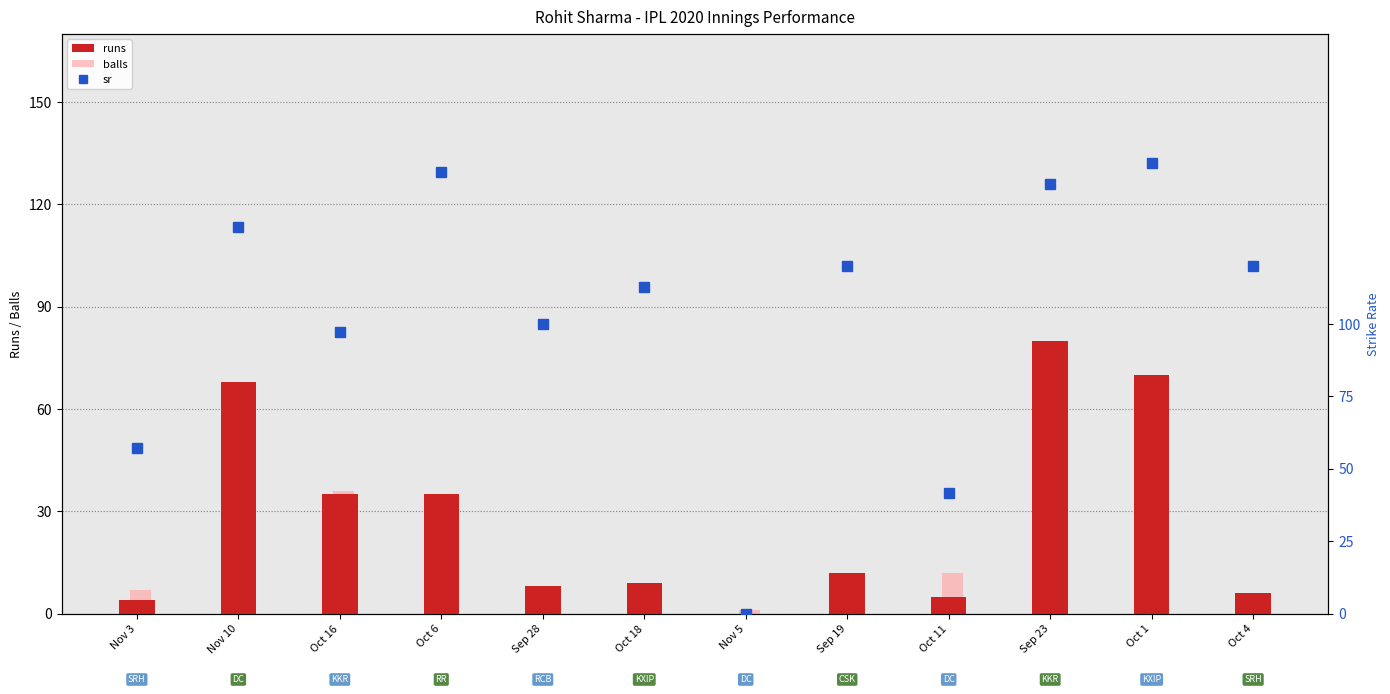

Reading left to right, what are all the values shown in this chart?

runs: Nov 3=4.0	Nov 10=68.0	Oct 16=35.0	Oct 6=35.0	Sep 28=8.0	Oct 18=9.0	Nov 5=0.0	Sep 19=12.0	Oct 11=5.0	Sep 23=80.0	Oct 1=70.0	Oct 4=6.0
balls: Nov 3=7.0	Nov 10=51.0	Oct 16=36.0	Oct 6=23.0	Sep 28=8.0	Oct 18=8.0	Nov 5=1.0	Sep 19=10.0	Oct 11=12.0	Sep 23=54.0	Oct 1=45.0	Oct 4=5.0
sr: Nov 3=57.1	Nov 10=133.3	Oct 16=97.2	Oct 6=152.2	Sep 28=100.0	Oct 18=112.5	Nov 5=0.0	Sep 19=120.0	Oct 11=41.7	Sep 23=148.1	Oct 1=155.6	Oct 4=120.0